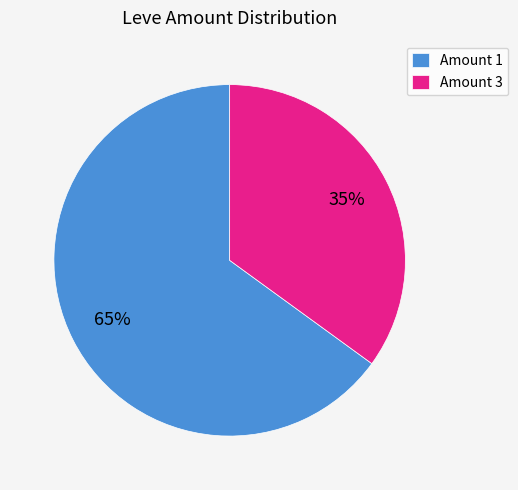

True or false: Amount 3 accounts for 35% of the total.

True